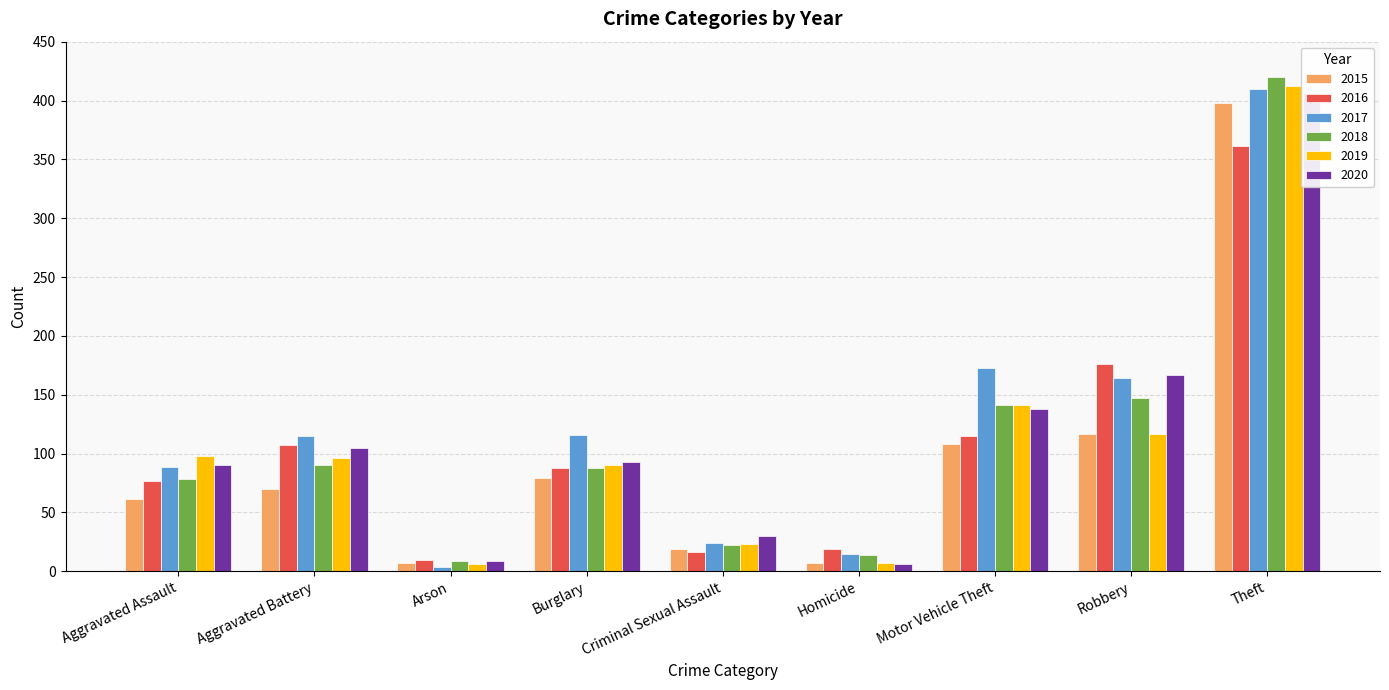

Between Burglary and Criminal Sexual Assault, which series saw the biggest shift?

2017